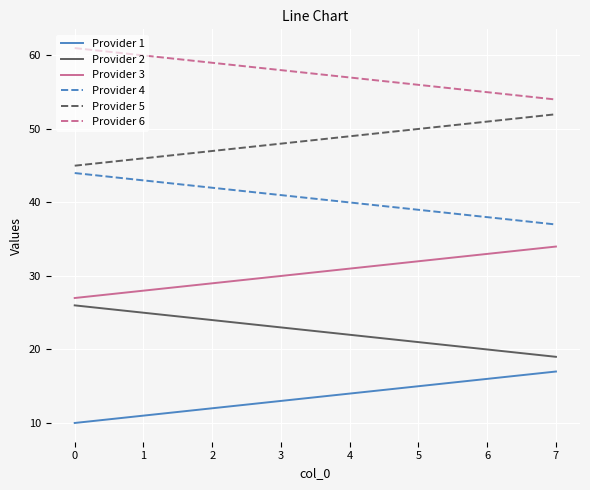

At which label is Provider 2 closest to 22?

4